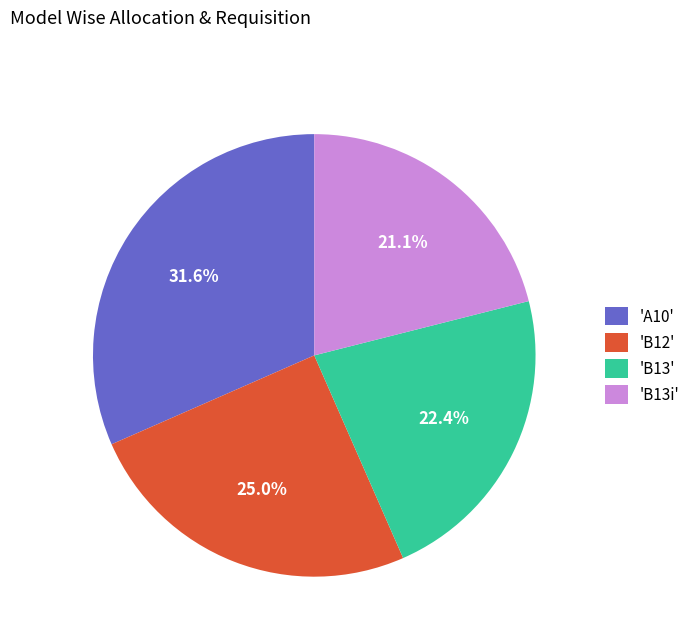

How many segments does this pie chart have?

4